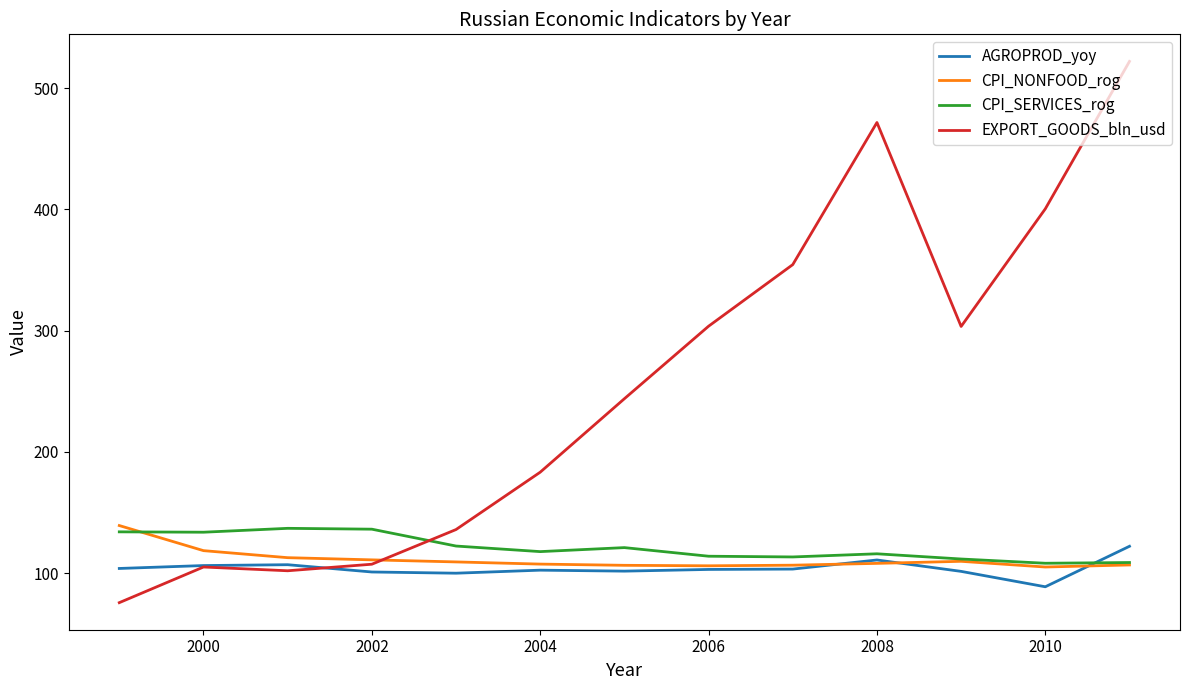

Which series has the largest total across all categories?

EXPORT_GOODS_bln_usd